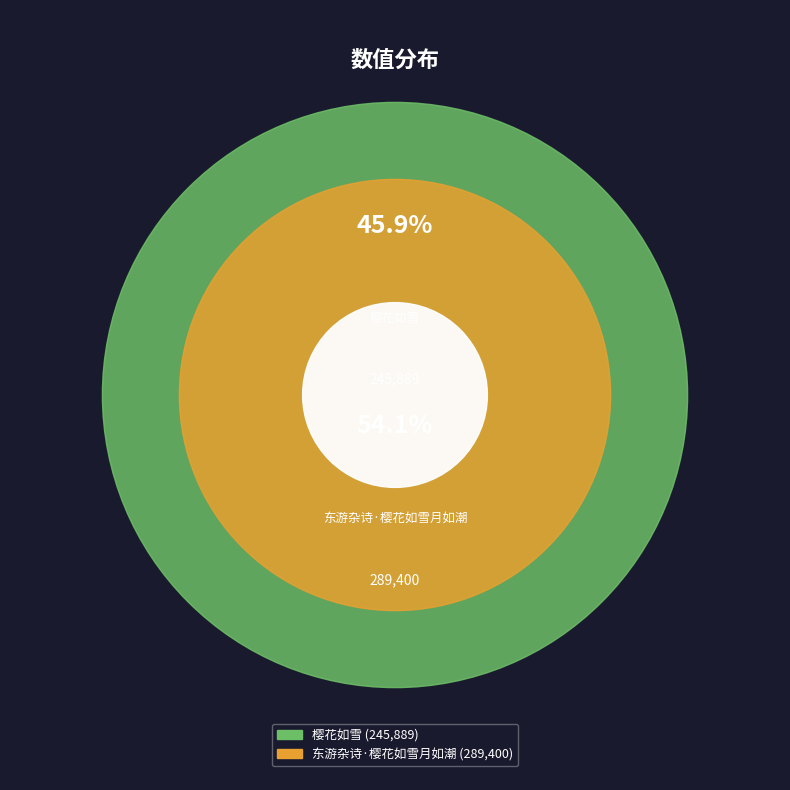

The 东游杂诗·樱花如雪月如潮 slice represents 54% of the pie. True or false?

True